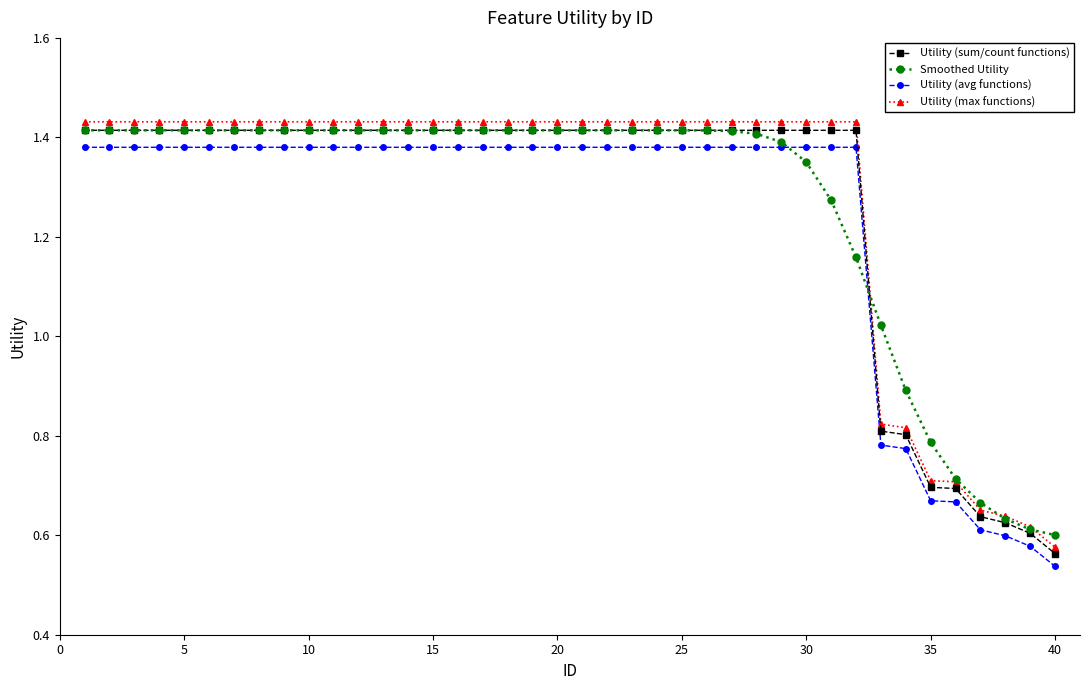

True or false: Utility (sum/count functions) and Utility (max functions) cross at least once.

False